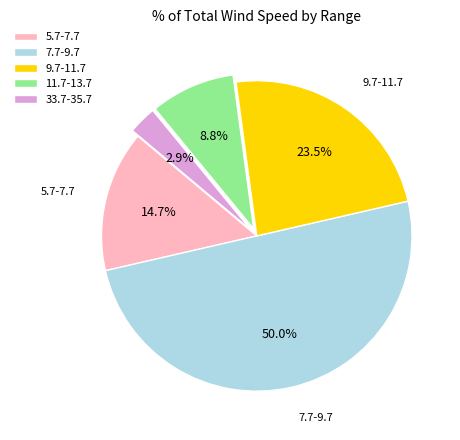

To the nearest percent, what is the difference between the largest and smallest slice percentages?

47%